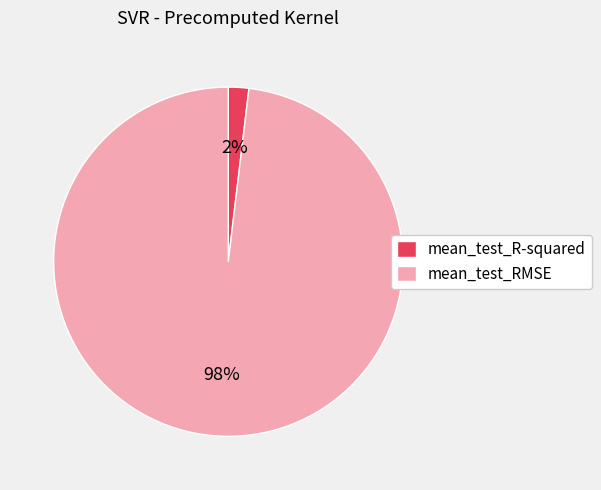

To the nearest percent, what is the difference between the largest and smallest slice percentages?

96%